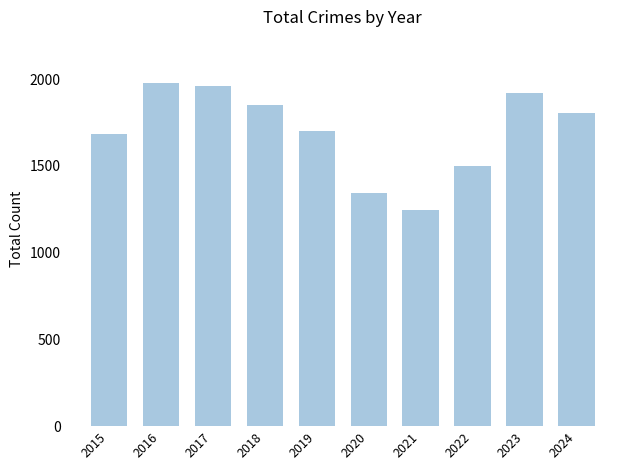

What value does the data have at 2016, to the nearest 10?

1980